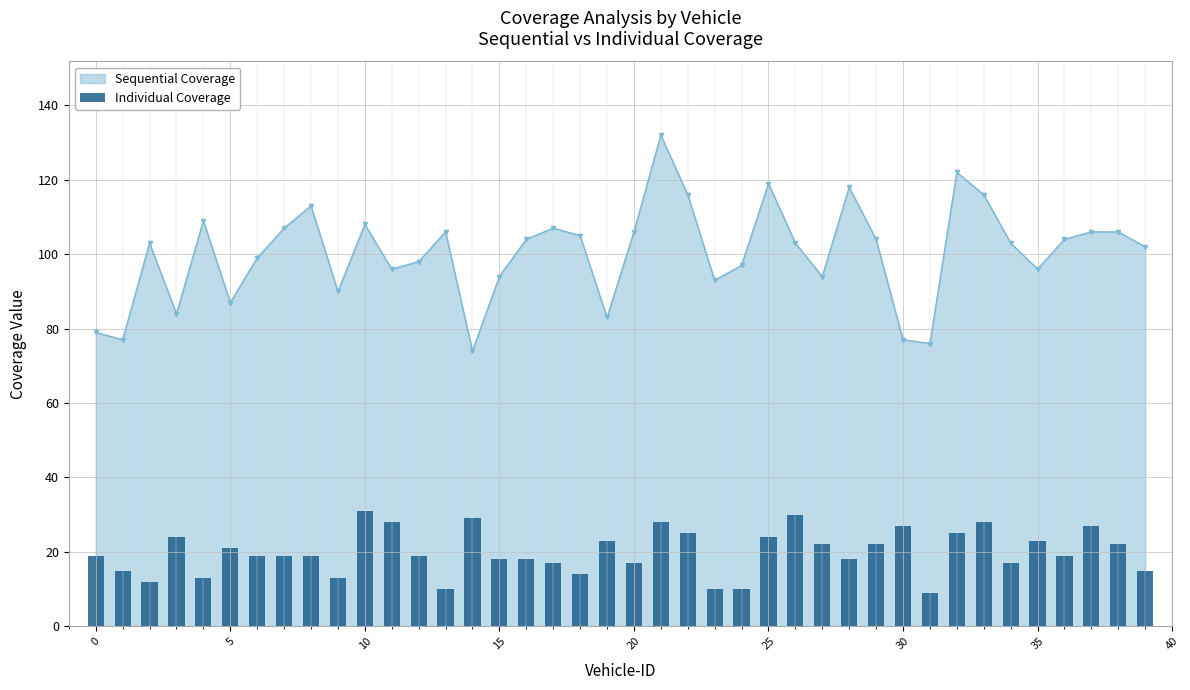

How many bars are there in total?

40